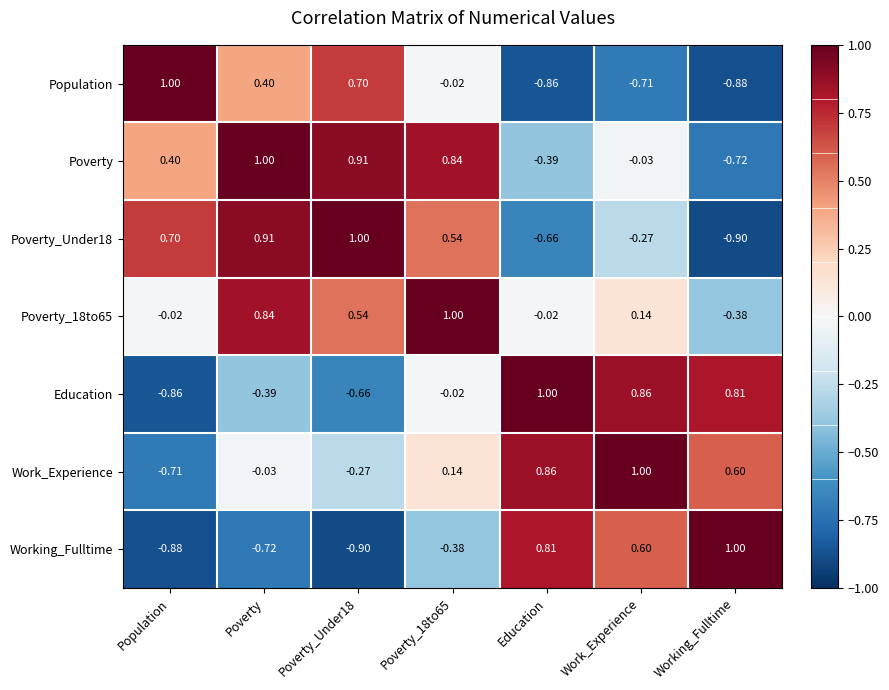

At which label does Poverty first exceed 0?

Population